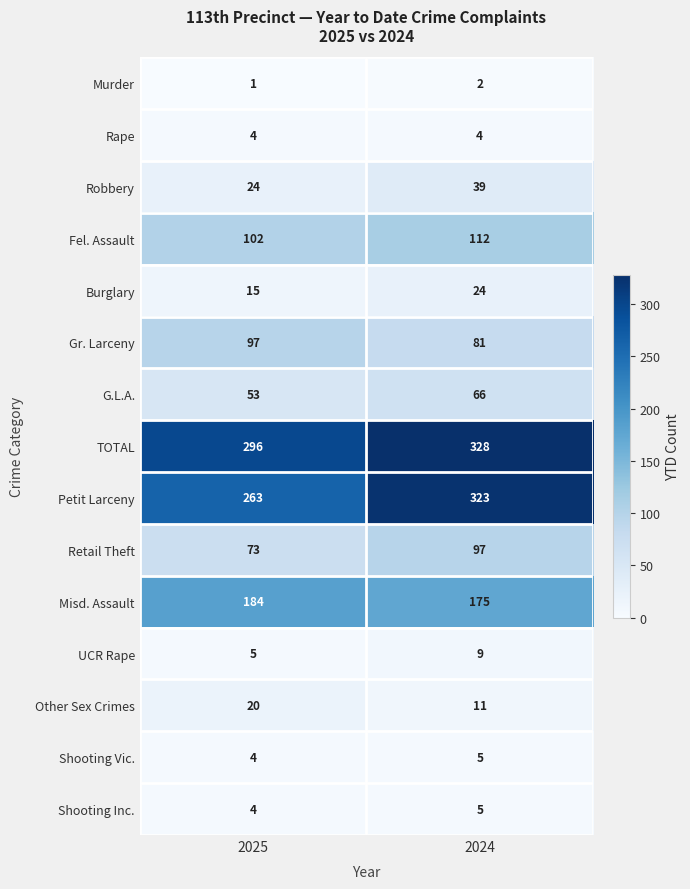

Reading left to right, transcribe all the data shown in this chart.

Murder: 1	2
Rape: 4	4
Robbery: 24	39
Fel. Assault: 102	112
Burglary: 15	24
Gr. Larceny: 97	81
G.L.A.: 53	66
TOTAL: 296	328
Petit Larceny: 263	323
Retail Theft: 73	97
Misd. Assault: 184	175
UCR Rape: 5	9
Other Sex Crimes: 20	11
Shooting Vic.: 4	5
Shooting Inc.: 4	5